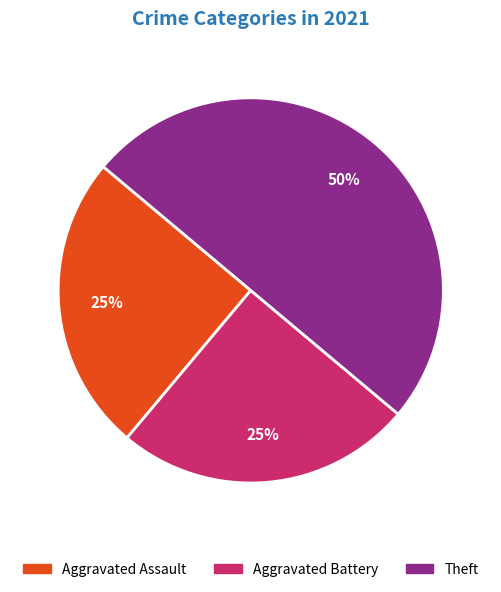

To the nearest percent, what is the difference between the largest and smallest slice percentages?

25%